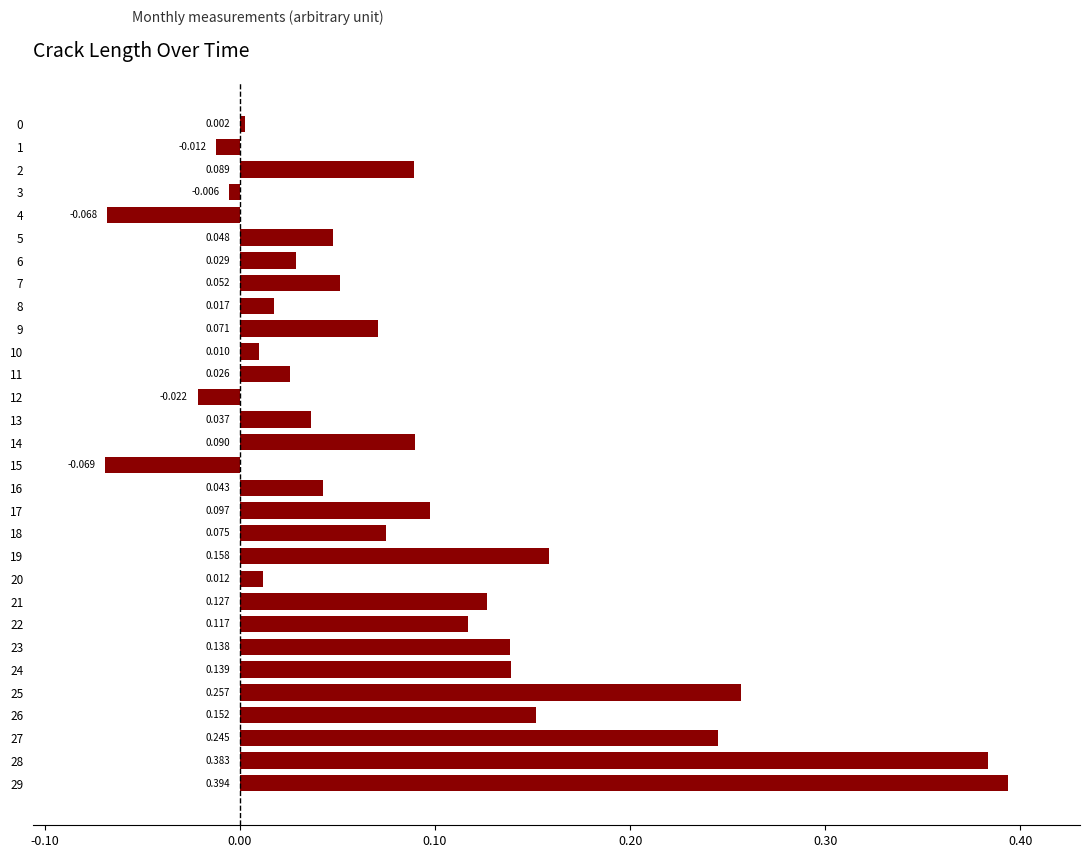

How many values are below 0?

5